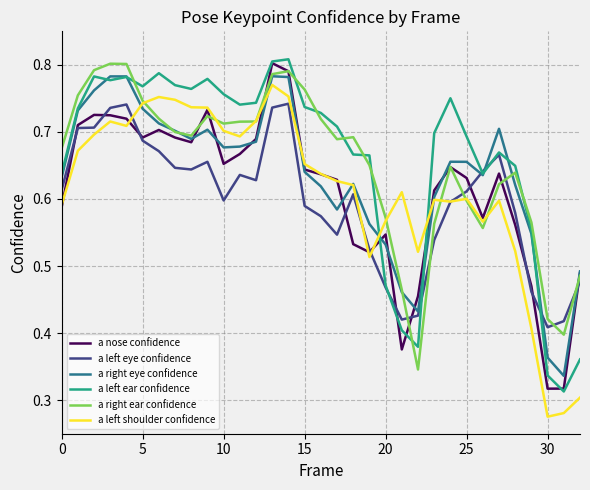

True or false: a left ear confidence has a value of 0.2 at 30.

False